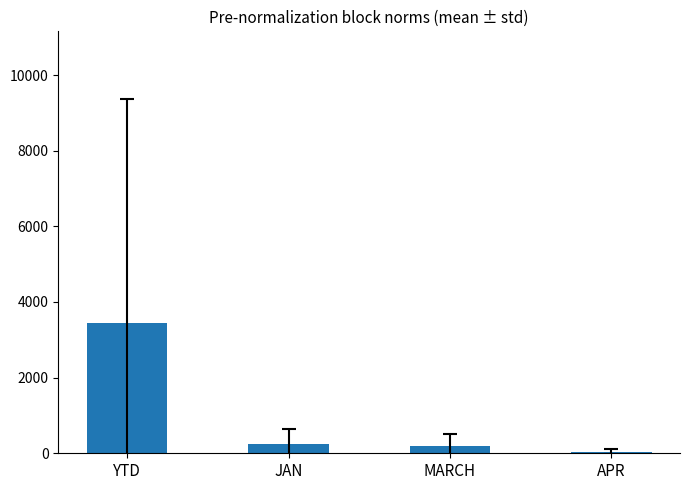

The chart shows a value of 240.0 at JAN. True or false?

True